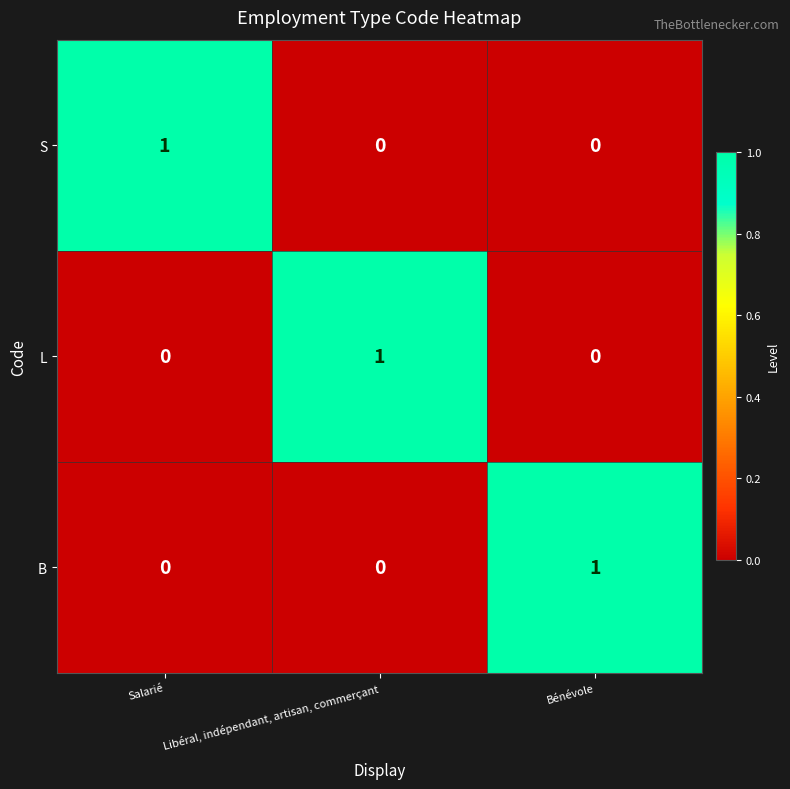

The value of L at Libéral, indépendant, artisan, commerçant is 1. True or false?

True